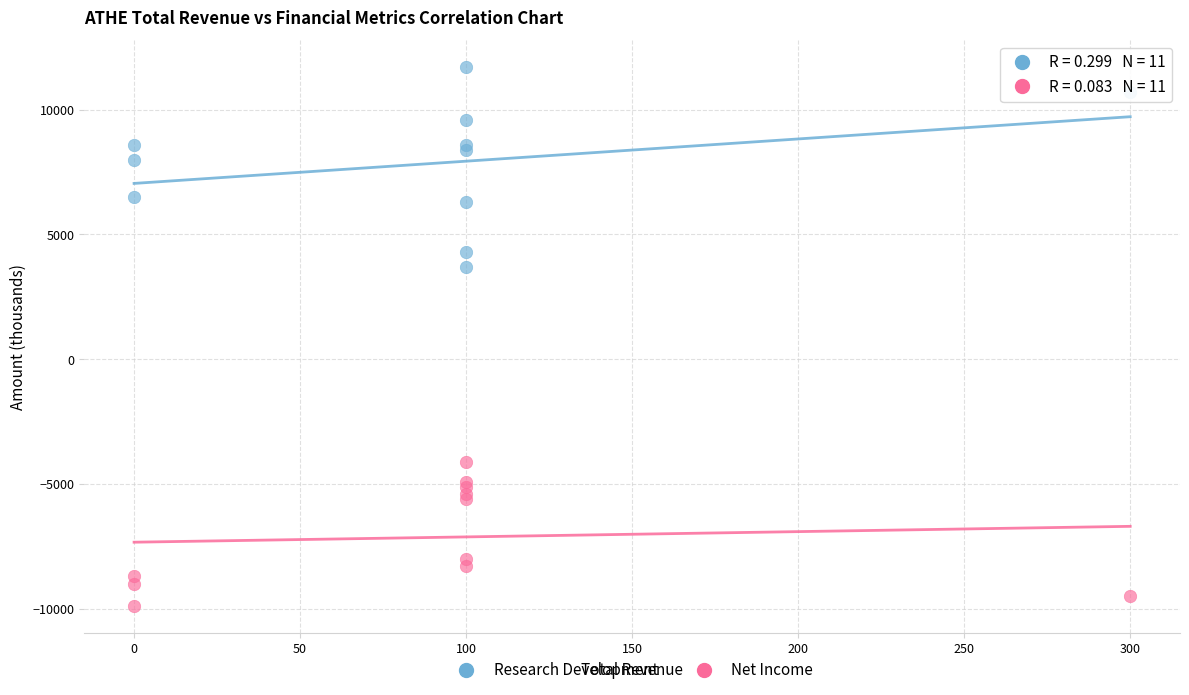

Which series has the widest spread of Y values?

Research Development